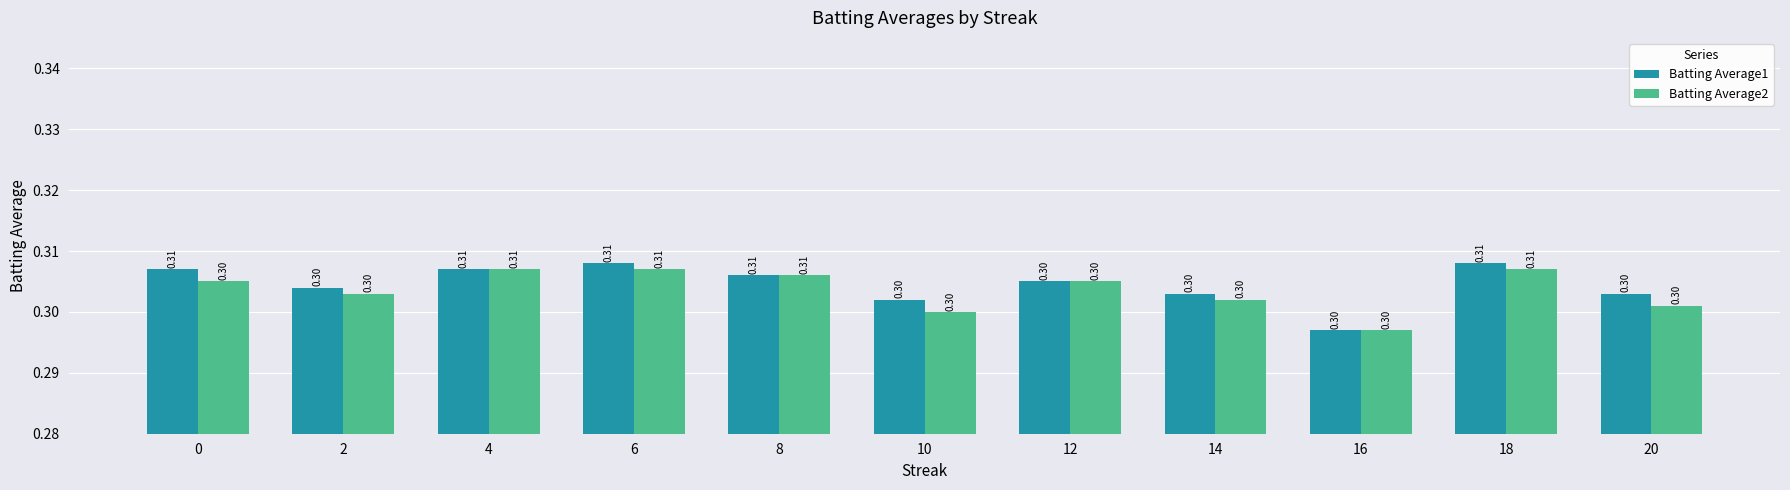

What is the total value across all series at 6?

0.6